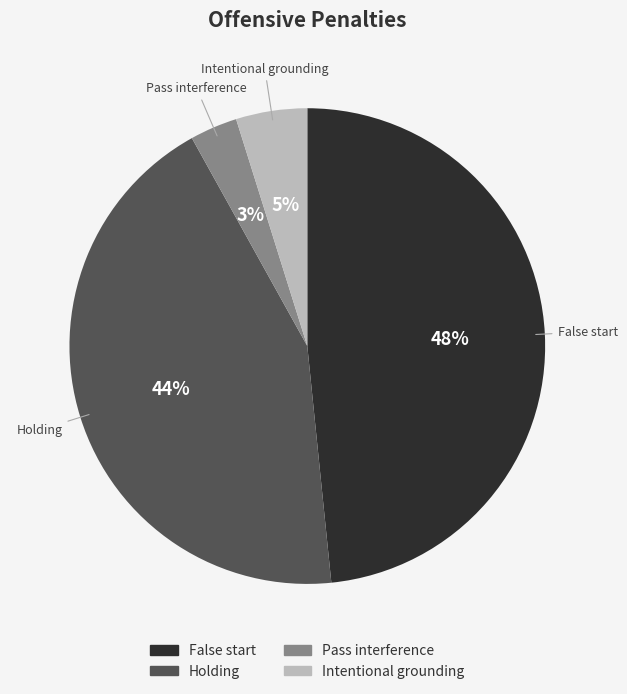

The Pass interference slice represents 14% of the pie. True or false?

False